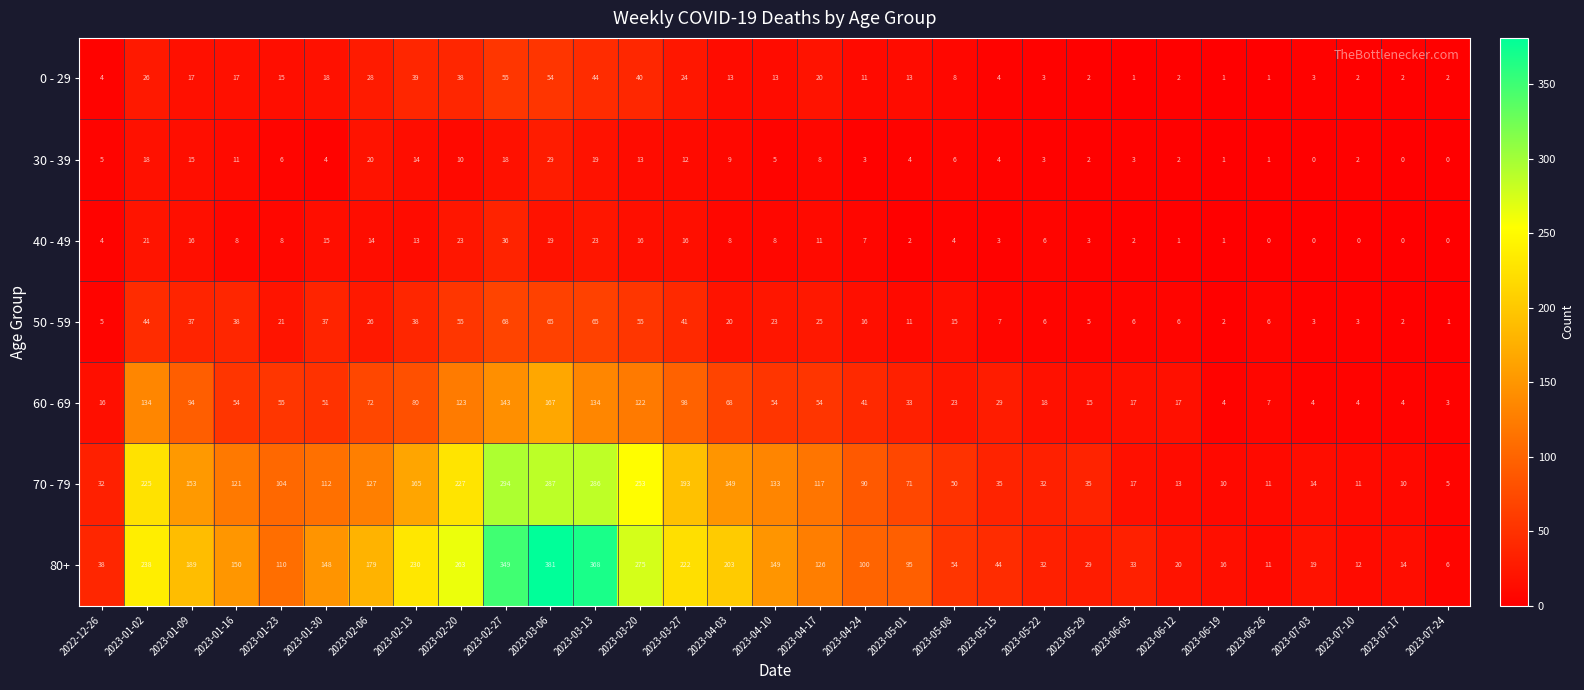

What is the sum of the 70 - 79 values at 2023-05-08 and 2023-06-19?

60